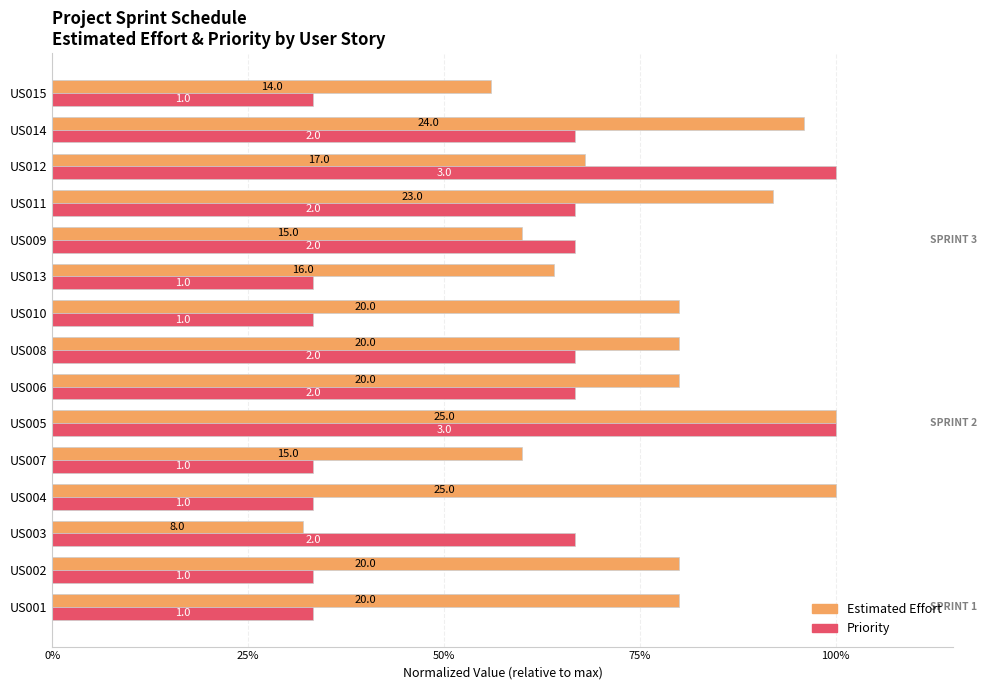

What are all the series names shown in the legend?

Estimated Effort, Priority